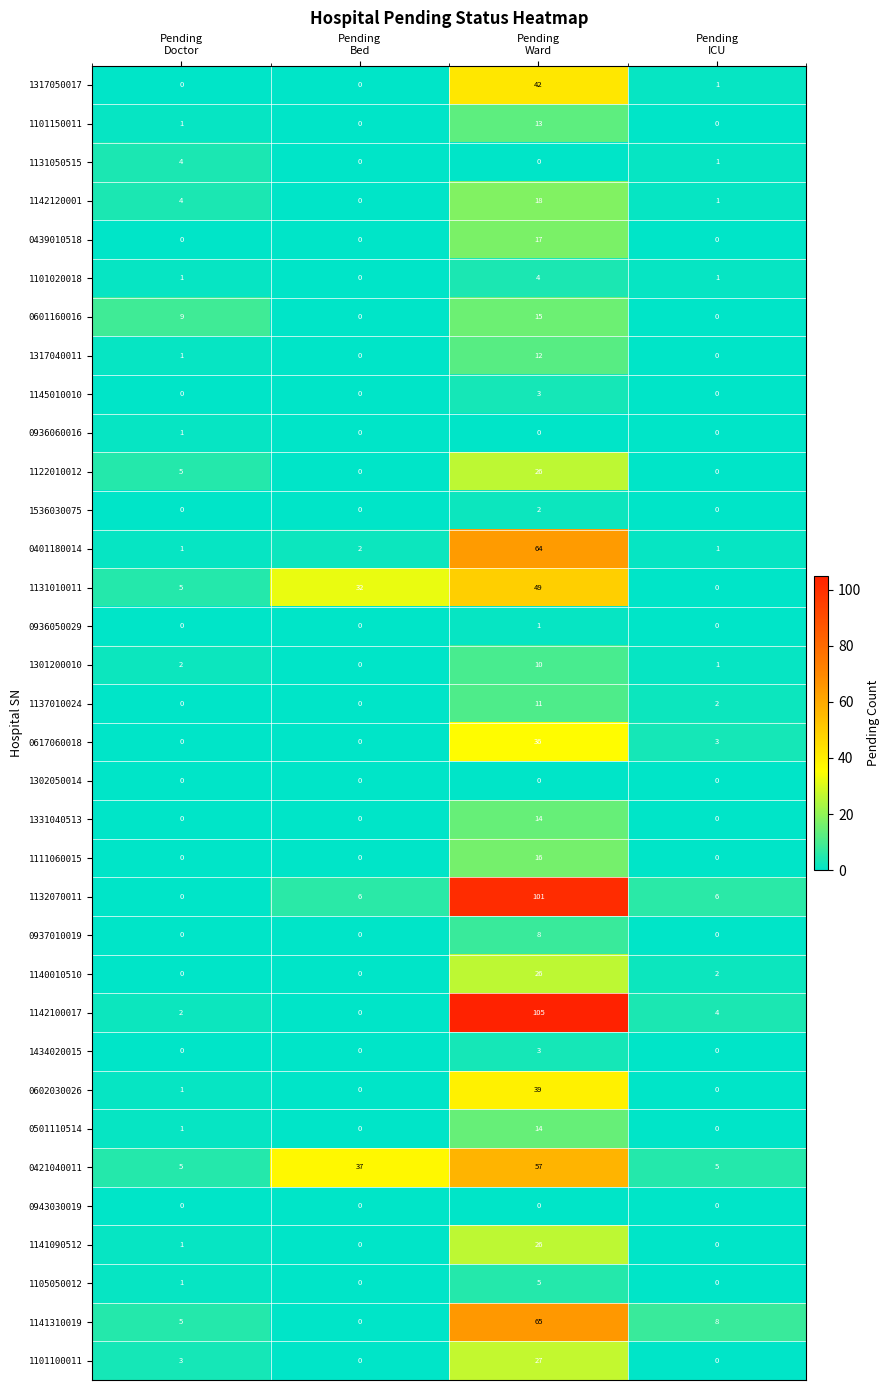

Which series changed the most between Pending
Bed and Pending
Ward?

1142100017